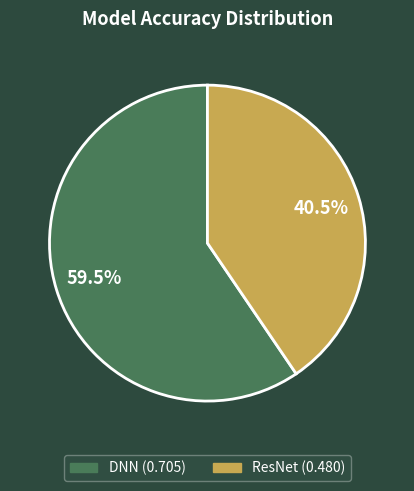

Which slice represents more than half of the pie?

DNN